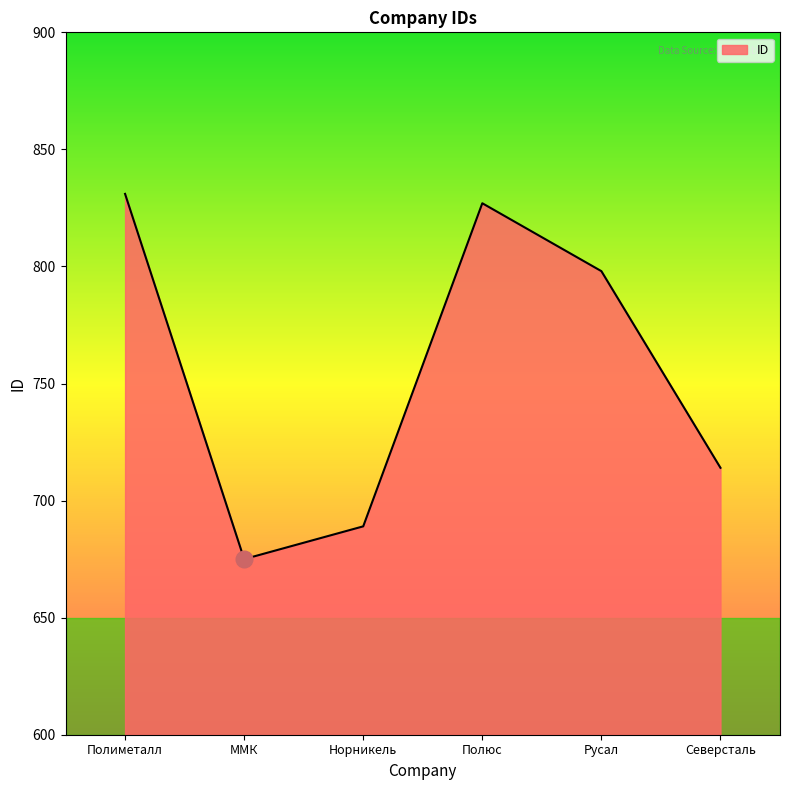

List the labels in order of value, smallest first.

ММК, Норникель, Северсталь, Русал, Полюс, Полиметалл